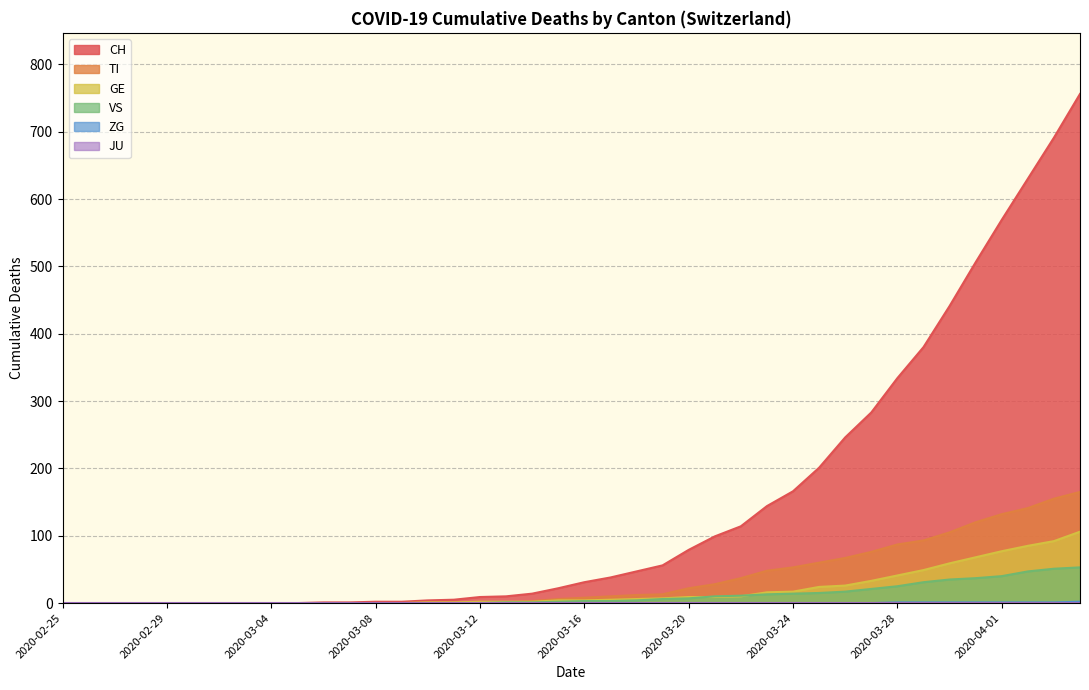

What is the spread (max minus min) of values at 2020-03-27?

283